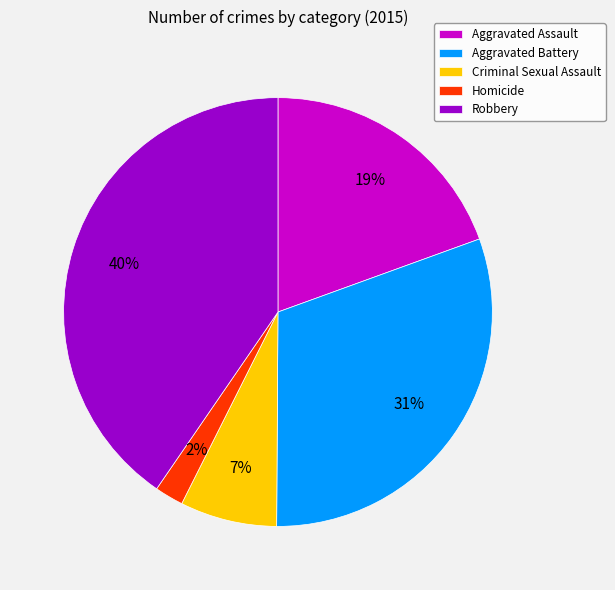

Count the number of slices in the pie.

5